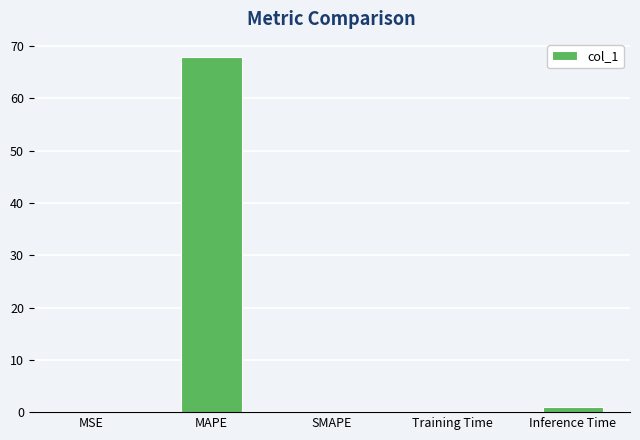

What is the sum of all values?

69.1